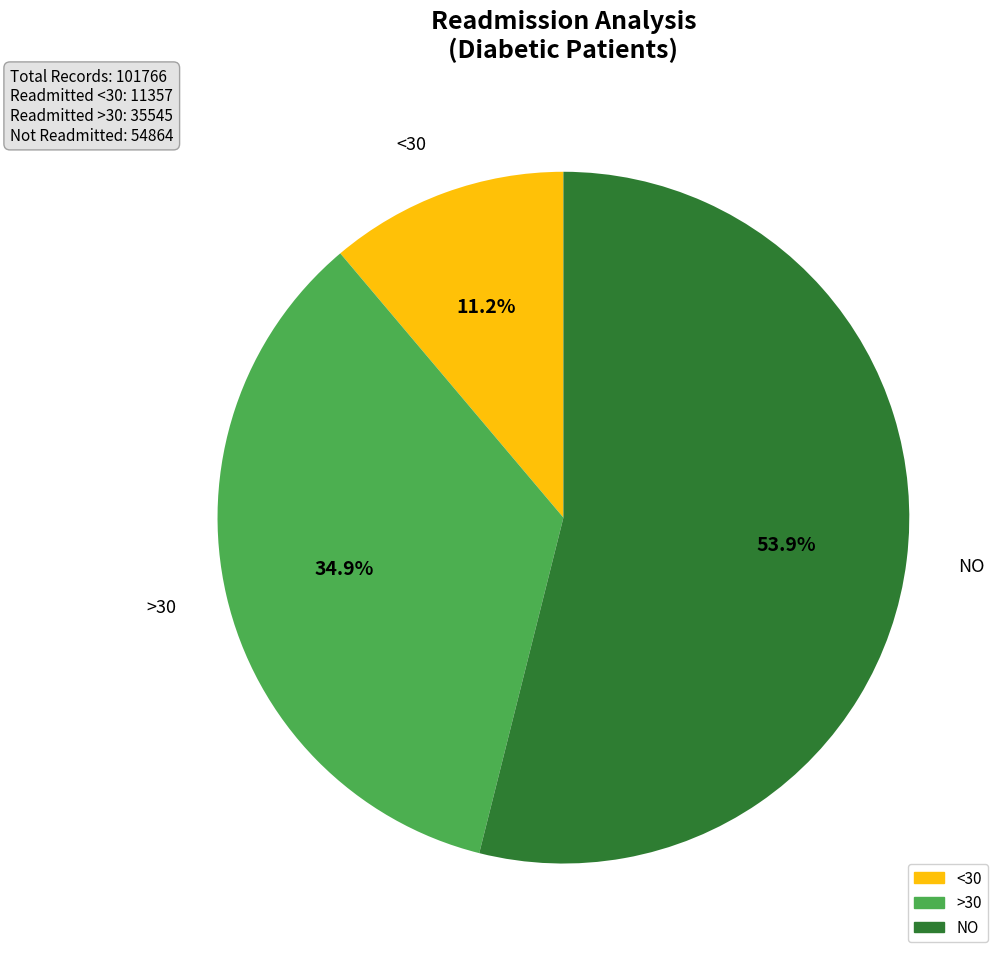

What percentage is NOT represented by <30?

88.8%